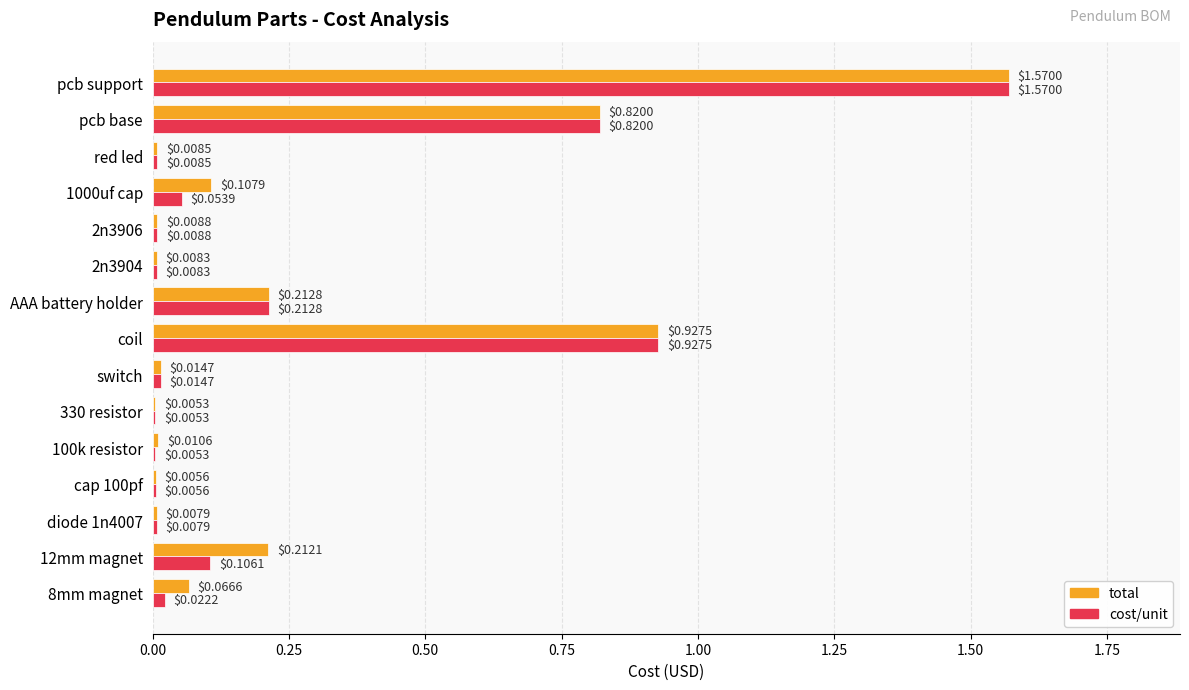

What is the sum of all cost/unit values?

3.8